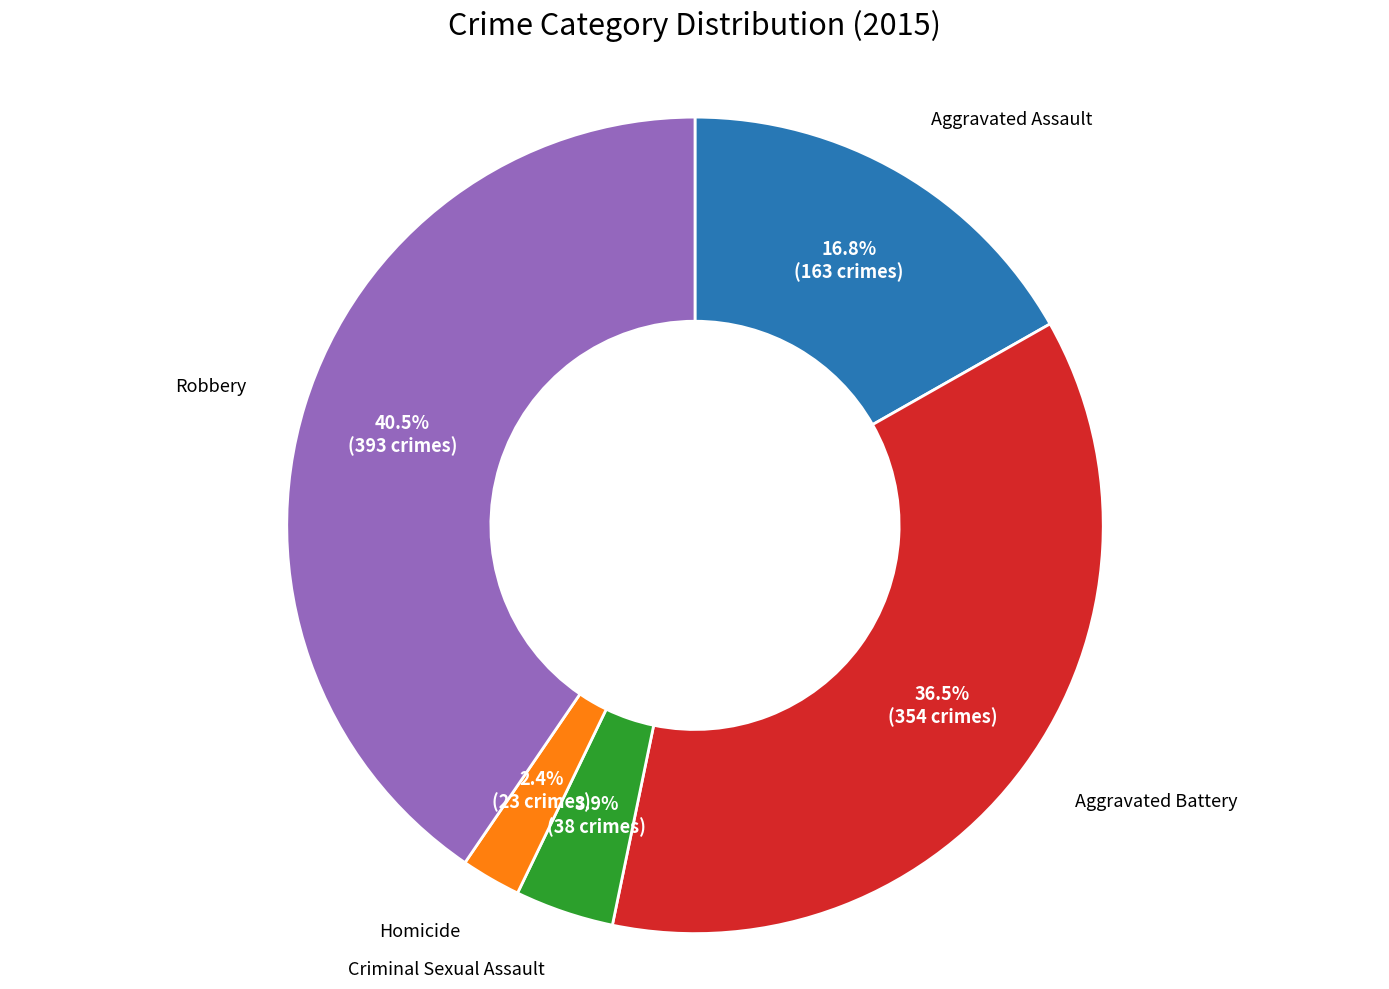

Is there a majority slice in this chart?

No